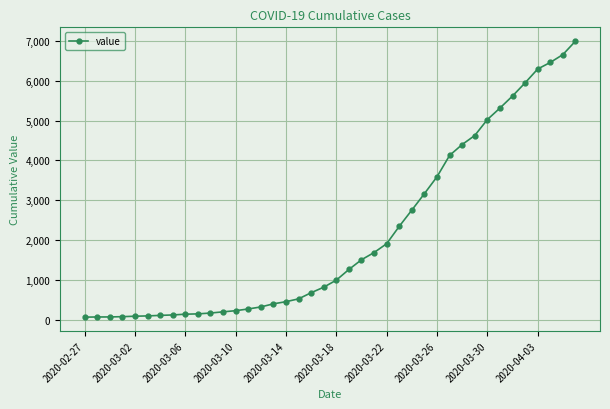

What is the greatest value displayed?

6995